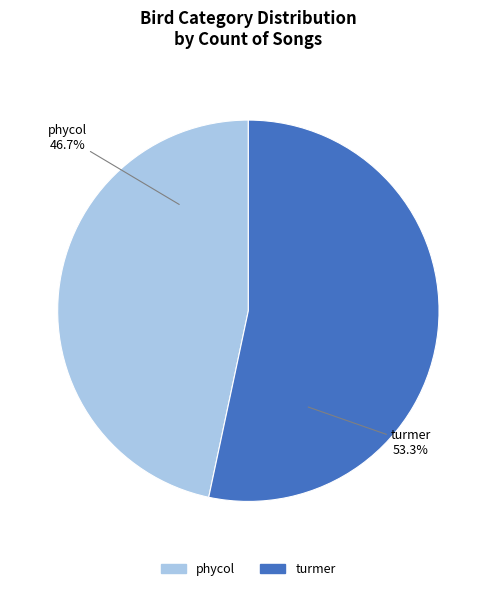

Which category has the biggest portion of the pie?

turmer